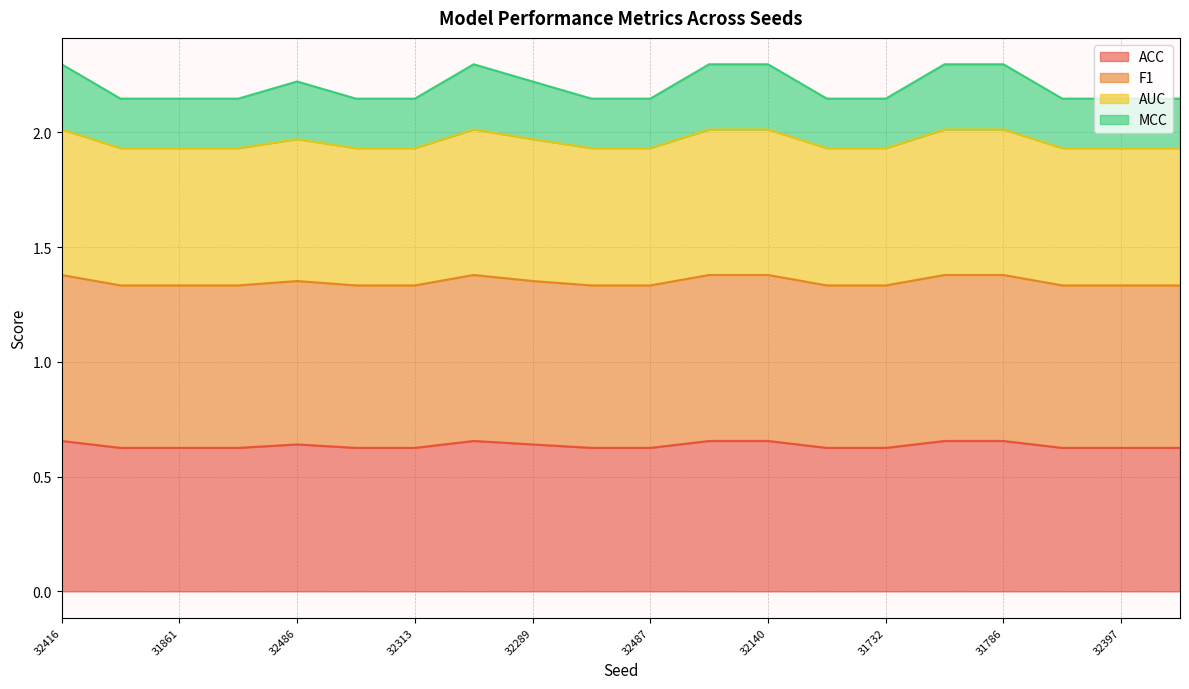

True or false: ACC has a value of 0.1 at 31732.

False